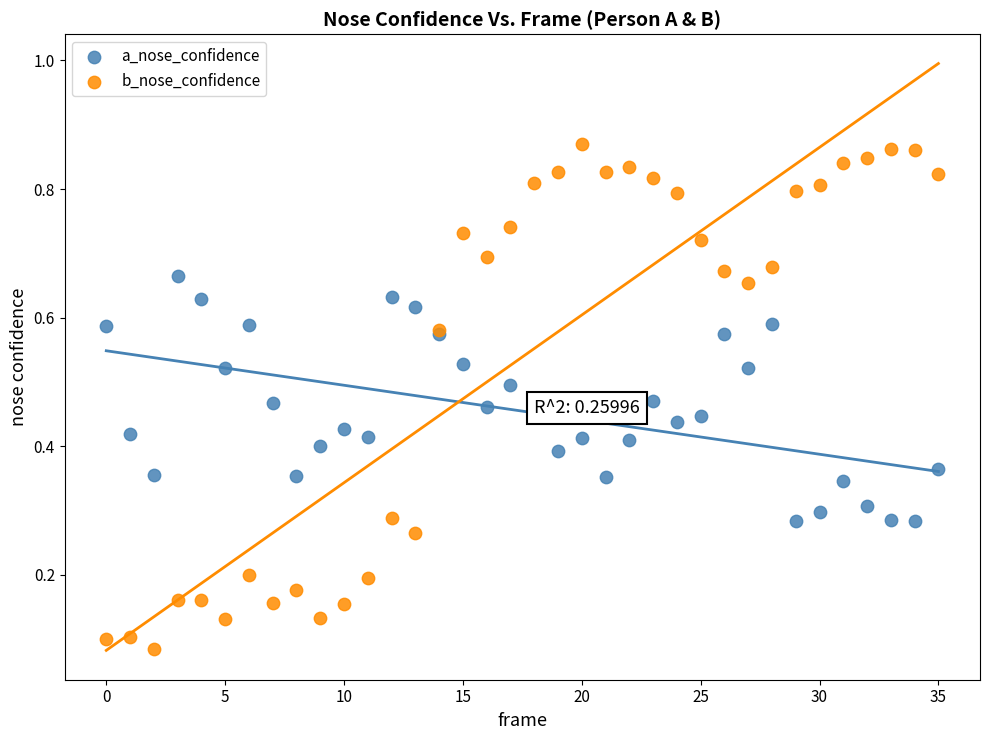

What are all the series names shown in the legend?

a_nose_confidence, b_nose_confidence